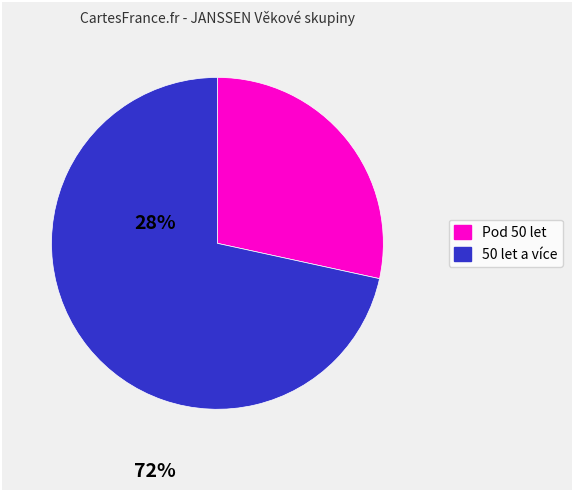

Does any single category account for the majority?

Yes